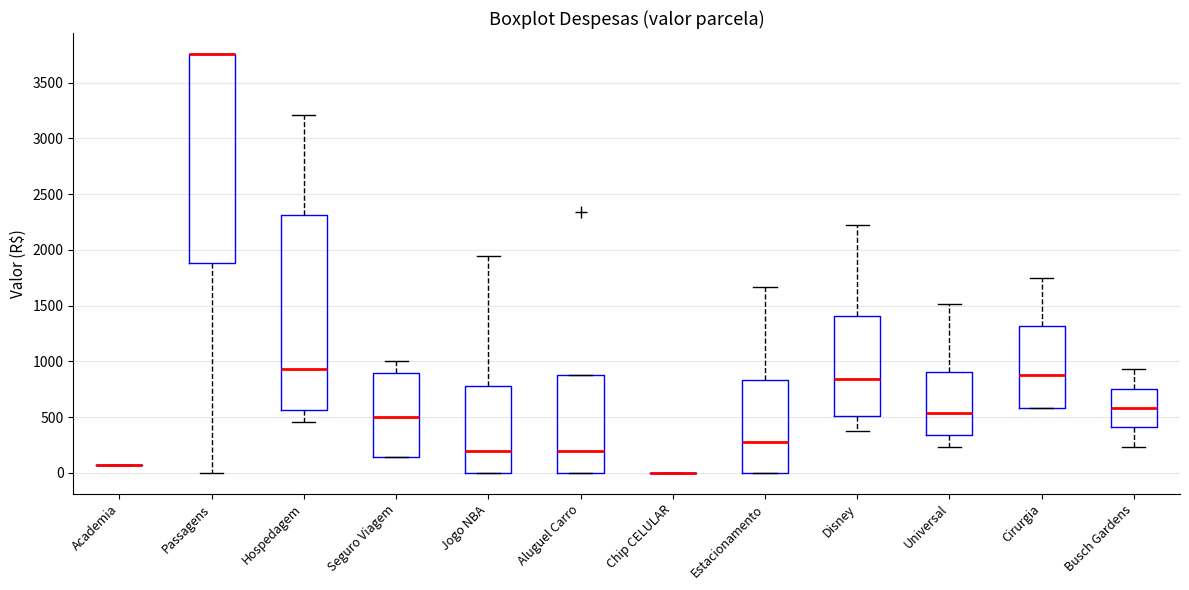

Reading left to right, read every box against the y-axis: the position of its median line, the range the box covers, and the ends of its whiskers. The values are not printed on the chart, so give them approximately, as read against the axis.

Academia: box collapsed to a line at 50, whiskers 50 to 50
Passagens: median 3750 (drawn on the box's upper edge), box 1900 to 3750, whiskers 0 to 3750
Hospedagem: median 950, box 550 to 2300, whiskers 450 to 3200
Seguro Viagem: median 500, box 150 to 900, whiskers 150 to 1000
Jogo NBA: median 200, box 0 to 800, whiskers 0 to 1950
Aluguel Carro: median 200, box 0 to 900, whiskers 0 to 900
Chip CELULAR: box collapsed to a line at 0, whiskers 0 to 0
Estacionamento: median 300, box 0 to 850, whiskers 0 to 1650
Disney: median 850, box 500 to 1400, whiskers 400 to 2250
Universal: median 550, box 350 to 900, whiskers 250 to 1500
Cirurgia: median 900, box 600 to 1300, whiskers 600 to 1750
Busch Gardens: median 600, box 400 to 750, whiskers 250 to 950